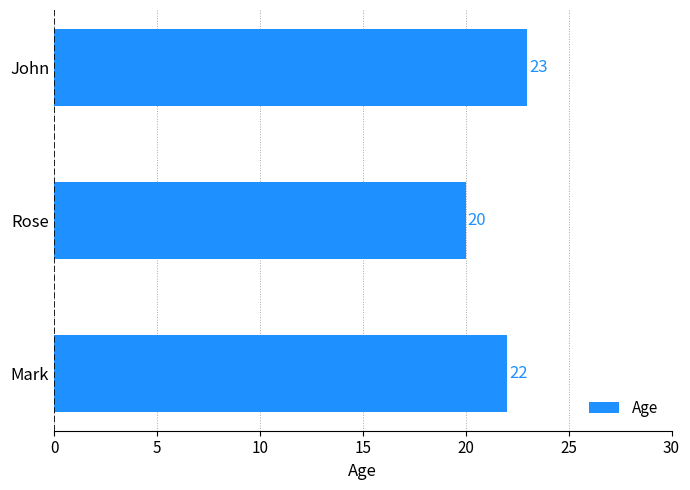

Rank the categories by value from highest to lowest.

John, Mark, Rose